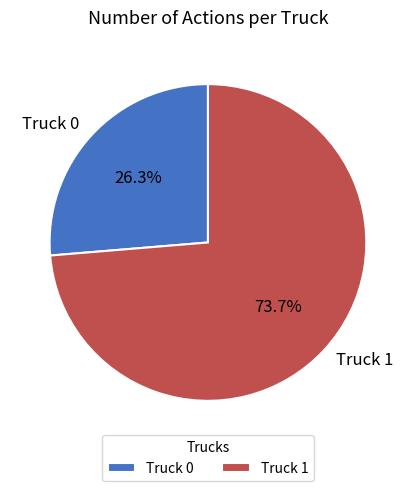

What percentage do Truck 0 and Truck 1 together represent?

100.0%